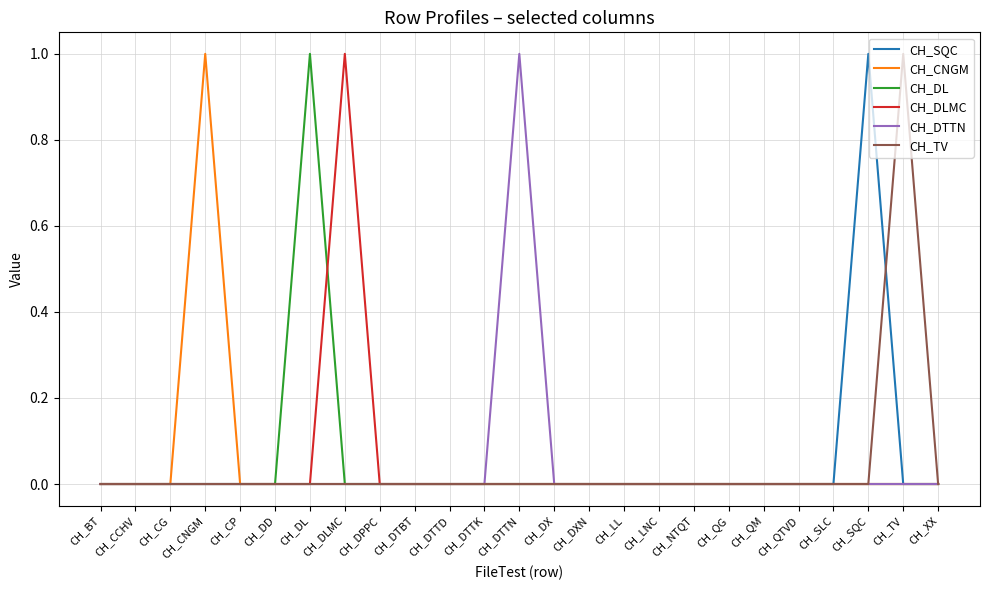

What is the highest value of the CH_DL series?

1